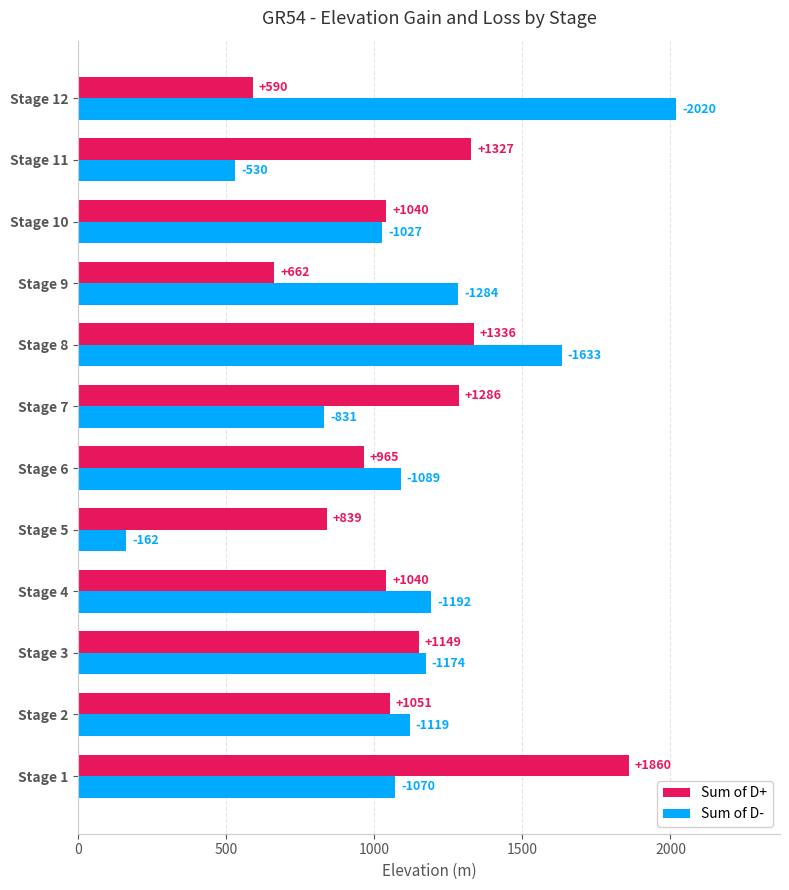

What is the difference between the maximum and minimum values in the Sum of D- series?

1858